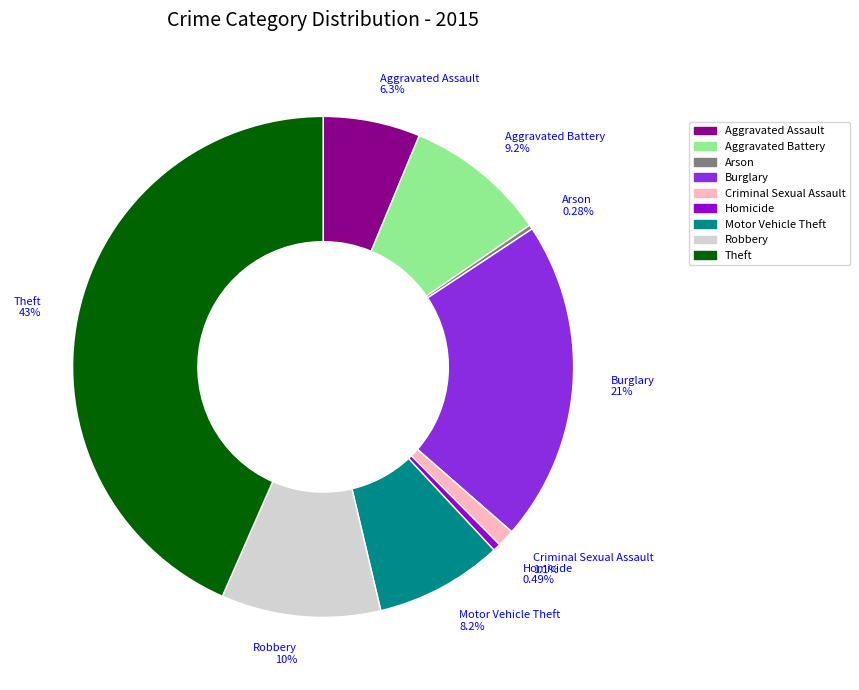

Is there any slice that represents more than half of the pie?

No